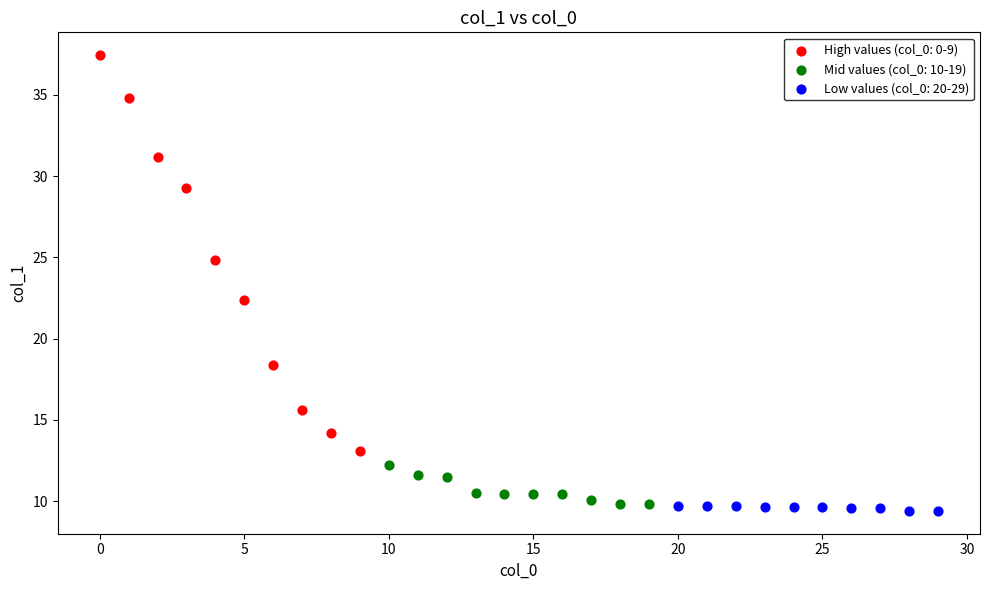

Which series contains the highest Y value?

High values (col_0: 0-9)